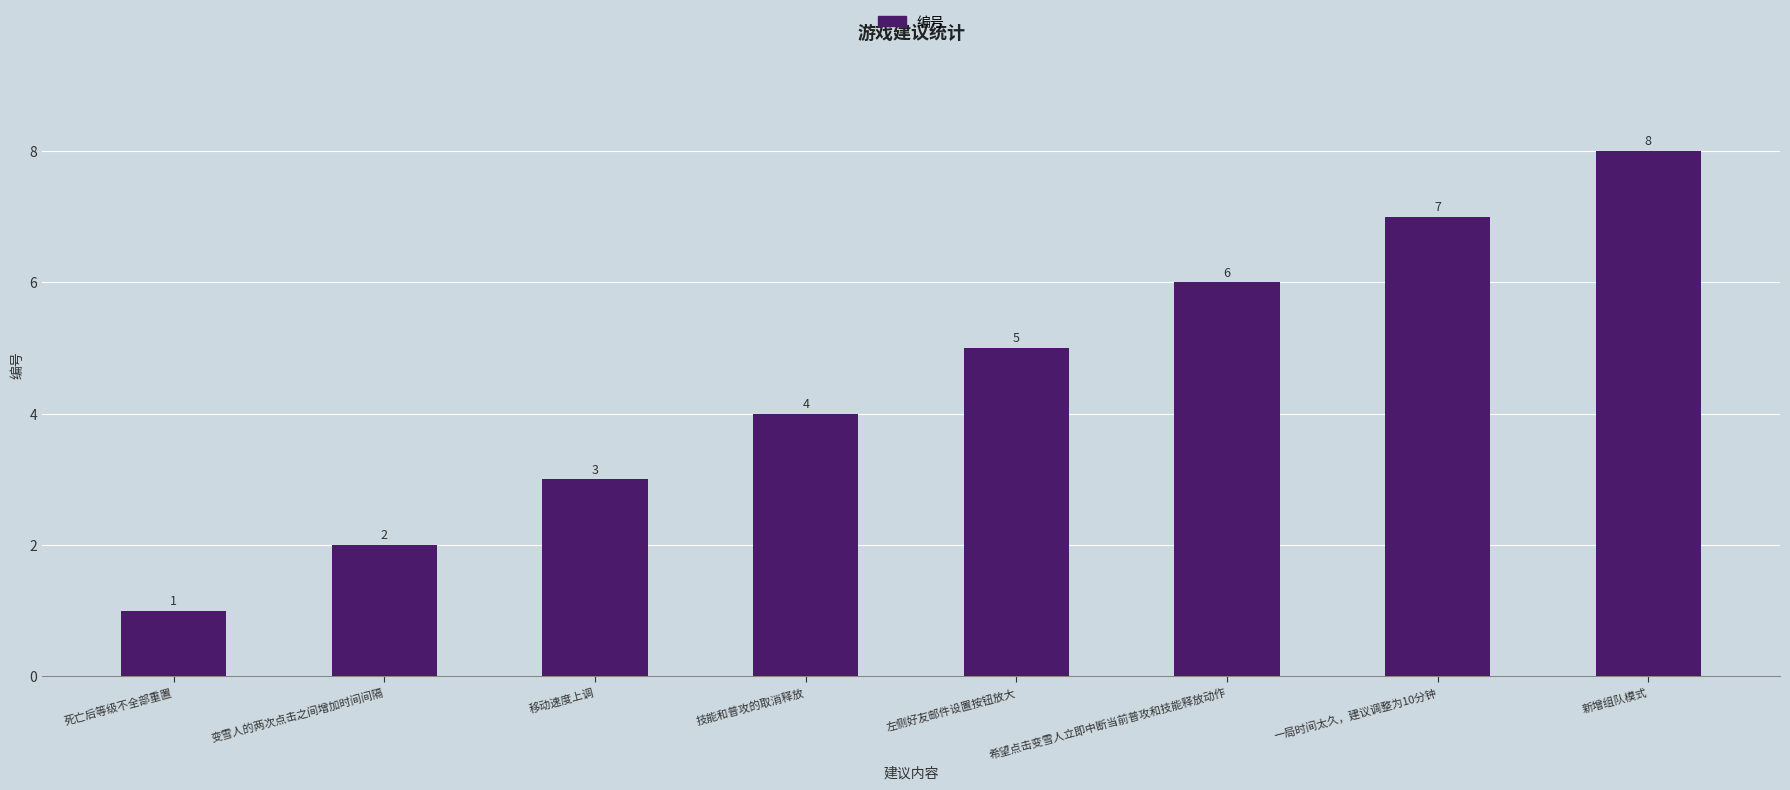

What is the approximate value at 希望点击变雪人立即中断当前普攻和技能释放动作?

6